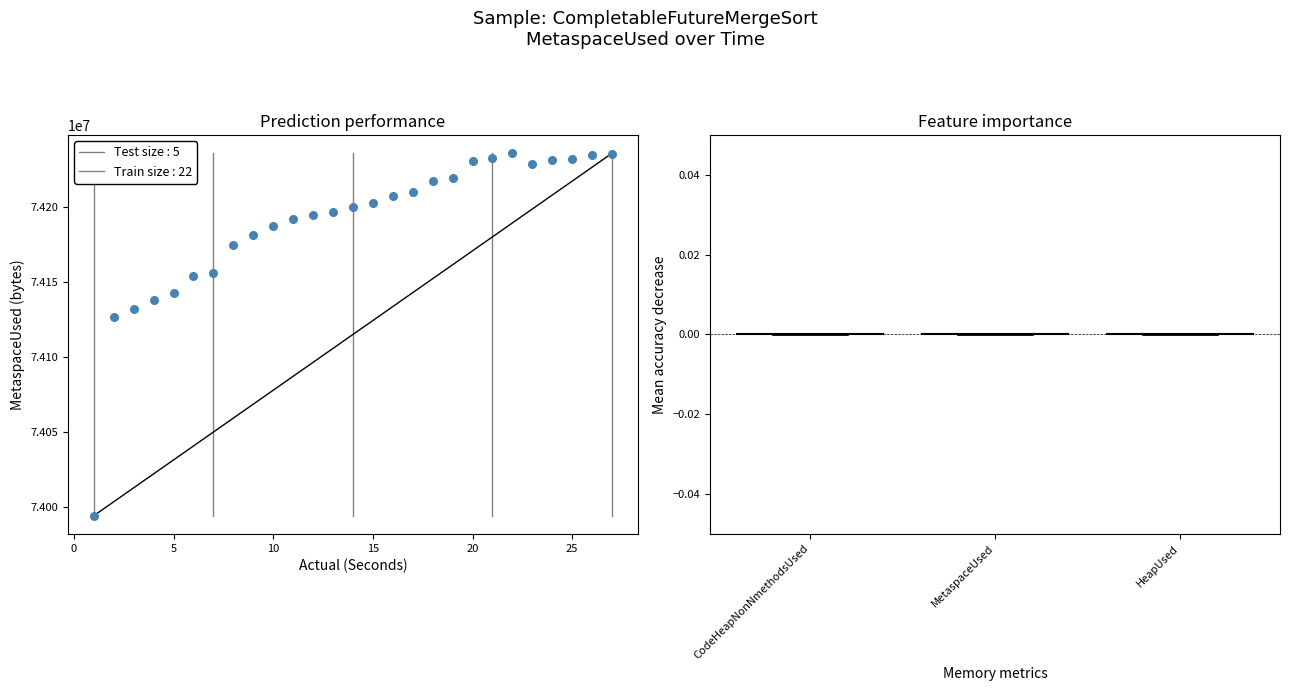

What Y value in the scatter plot is closest to 74114960?

74126324.0